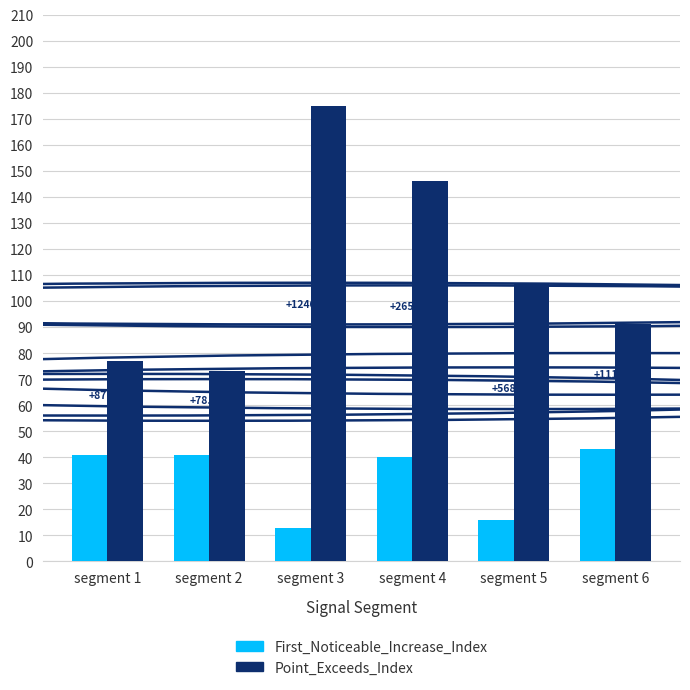

What are all the series names shown in the legend?

First_Noticeable_Increase_Index, Point_Exceeds_Index